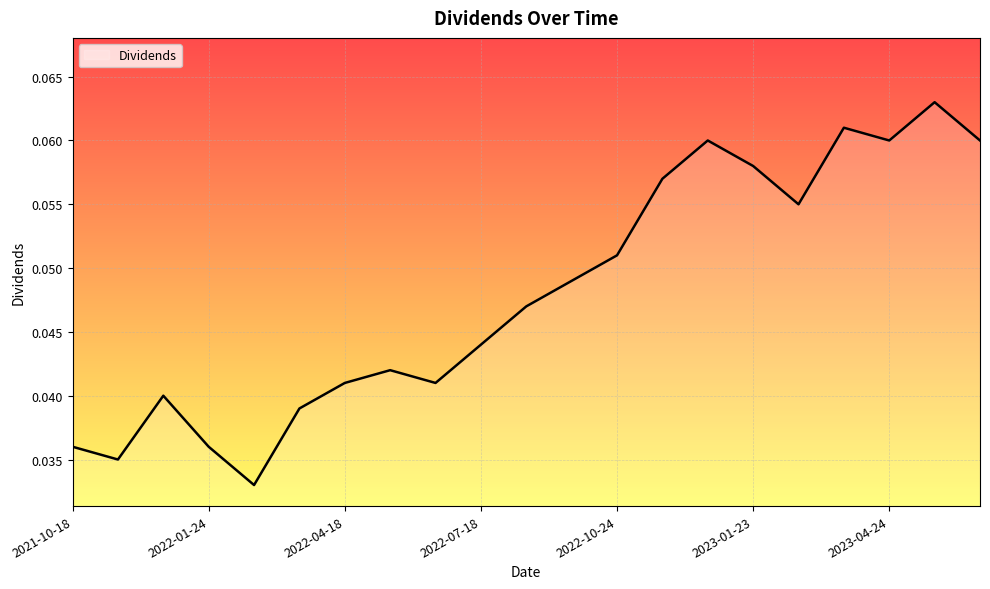

What is the label of the 9th point from the right?

2022-10-24